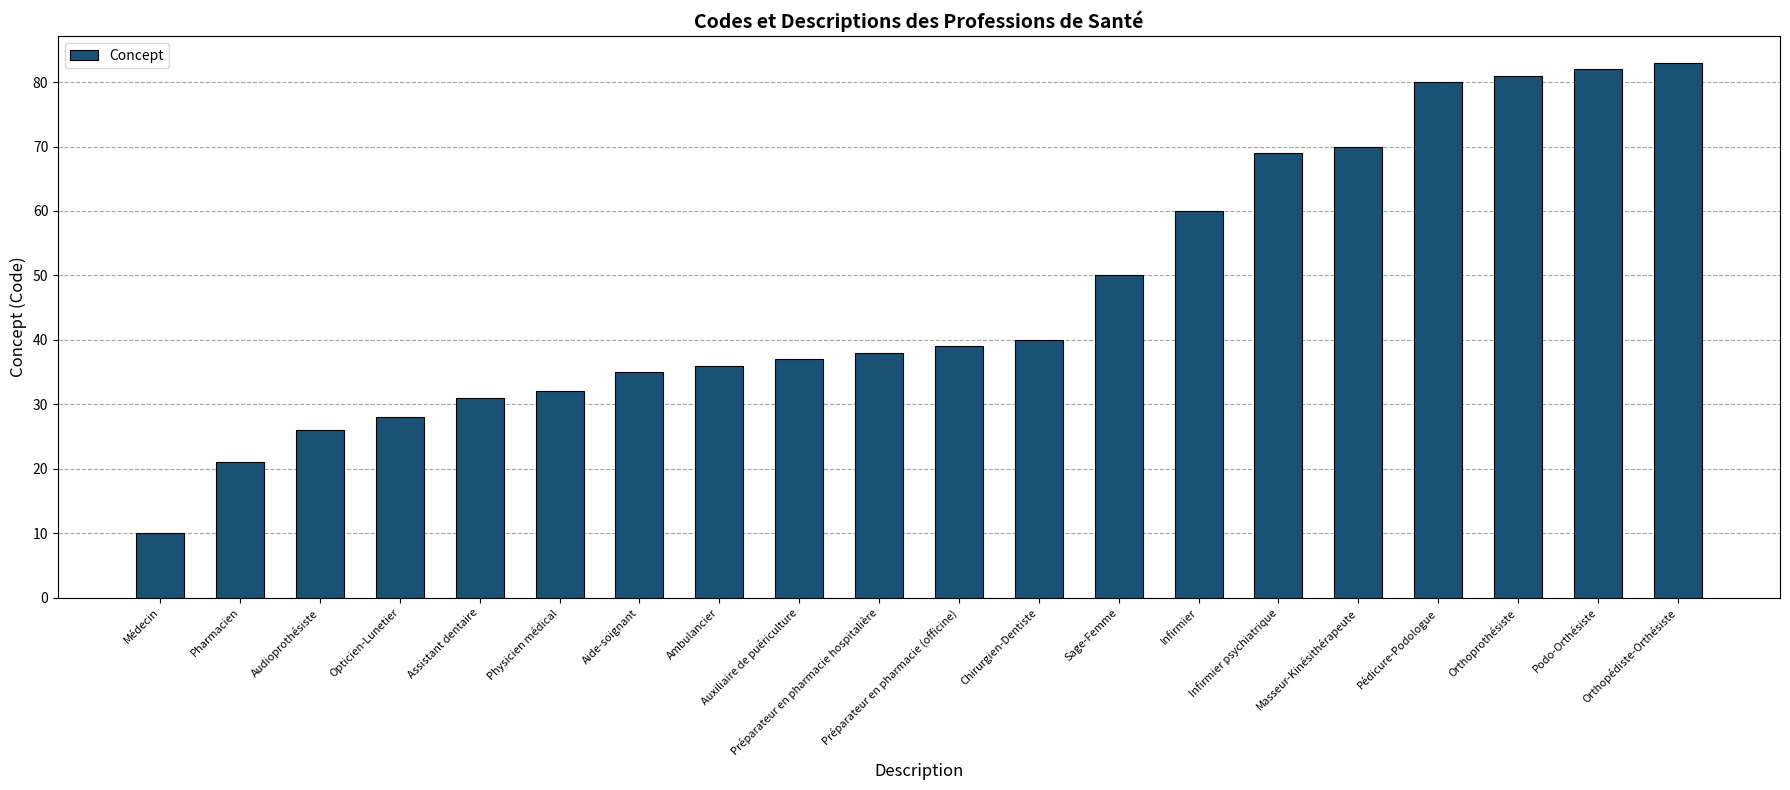

At which label is the value closest to 46?

Sage-Femme